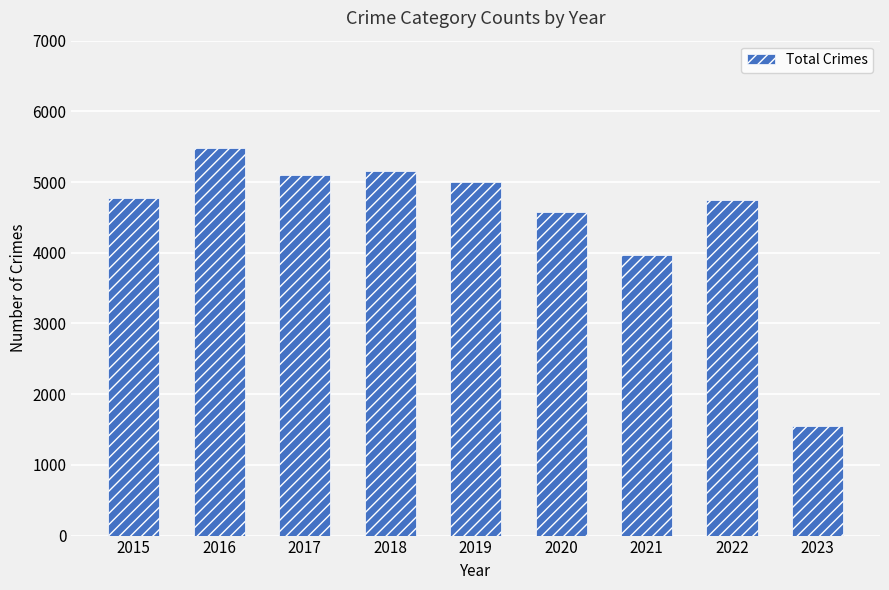

Approximately how many times larger is the value at 2023 compared to 2015?

0.3